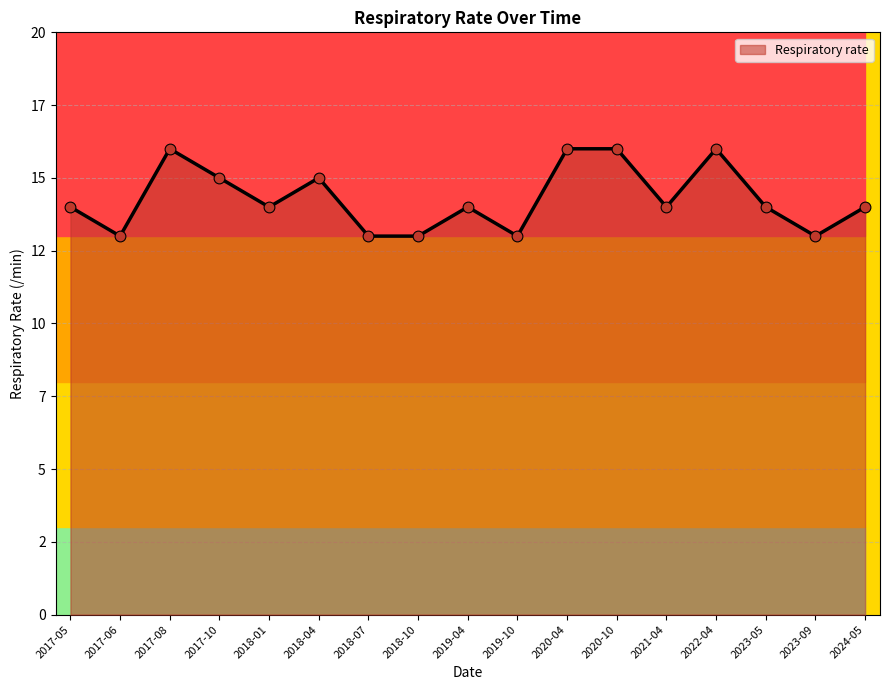

Which has a higher value, 2018-10 or 2017-05?

2017-05